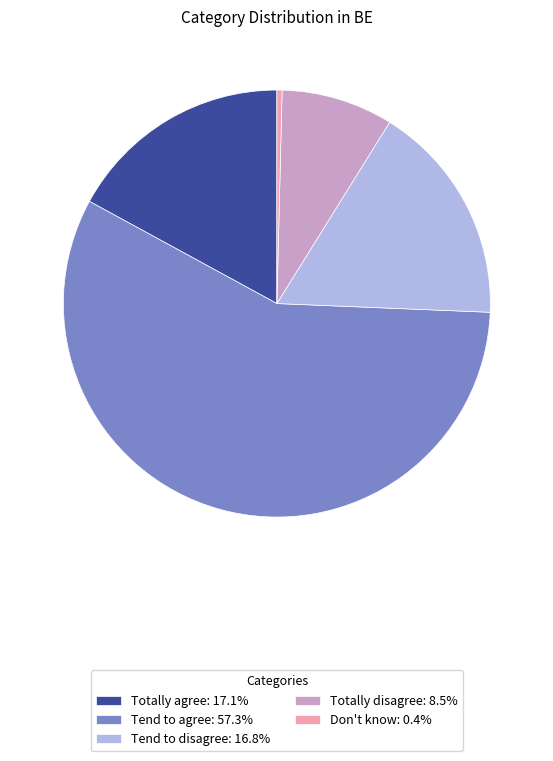

Is the sum of Totally disagree and Totally agree greater than half?

No